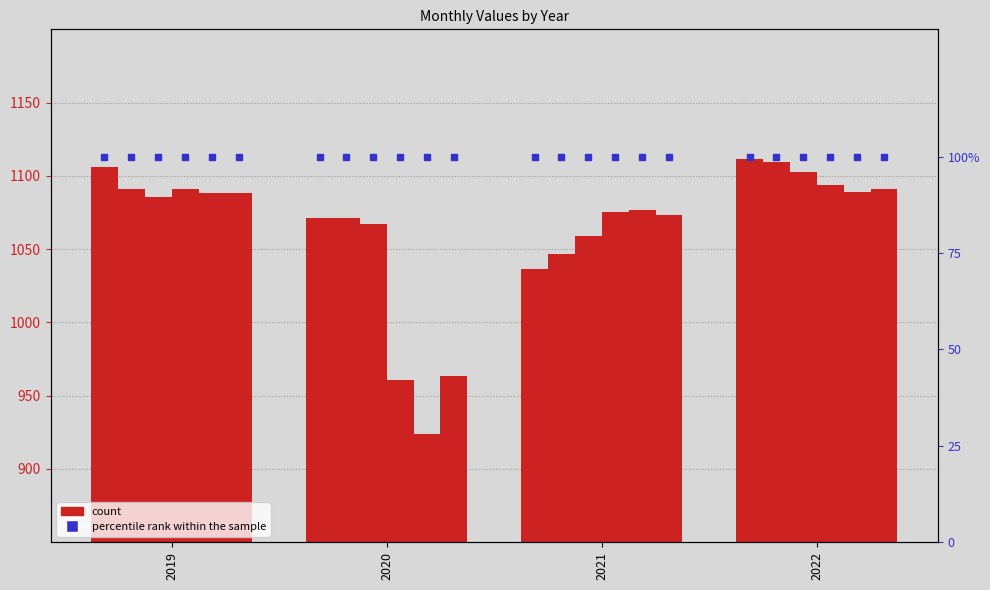

What is the highest value of the May series?

1089.3